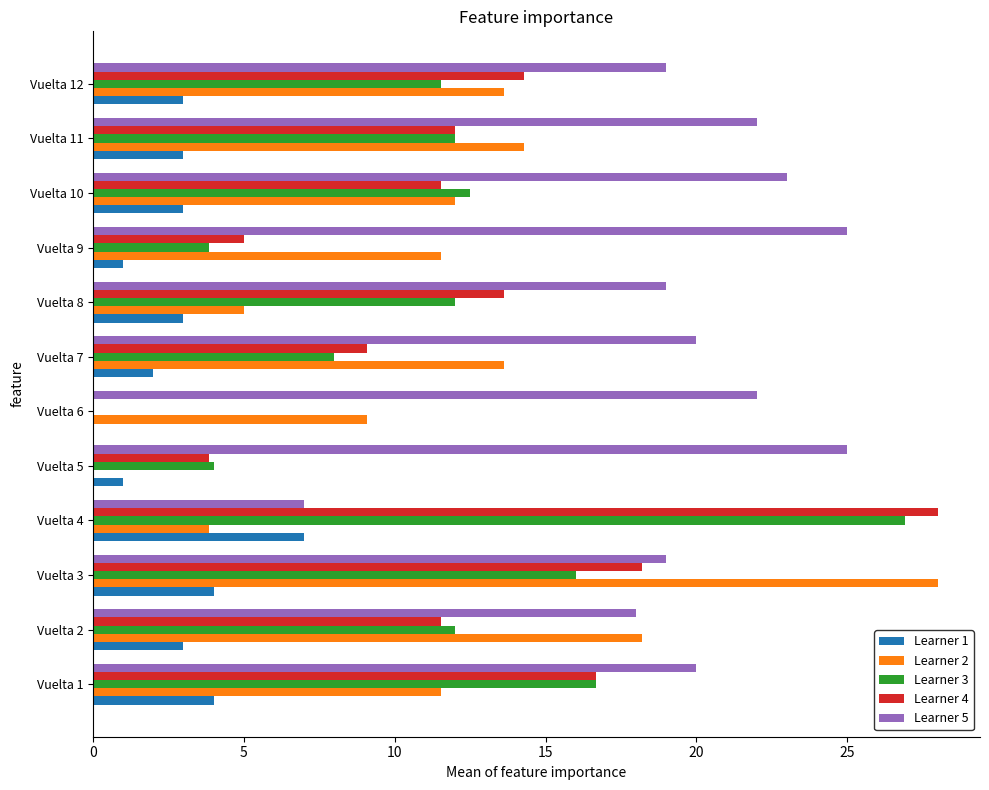

Which series has the largest total across all categories?

Learner 5